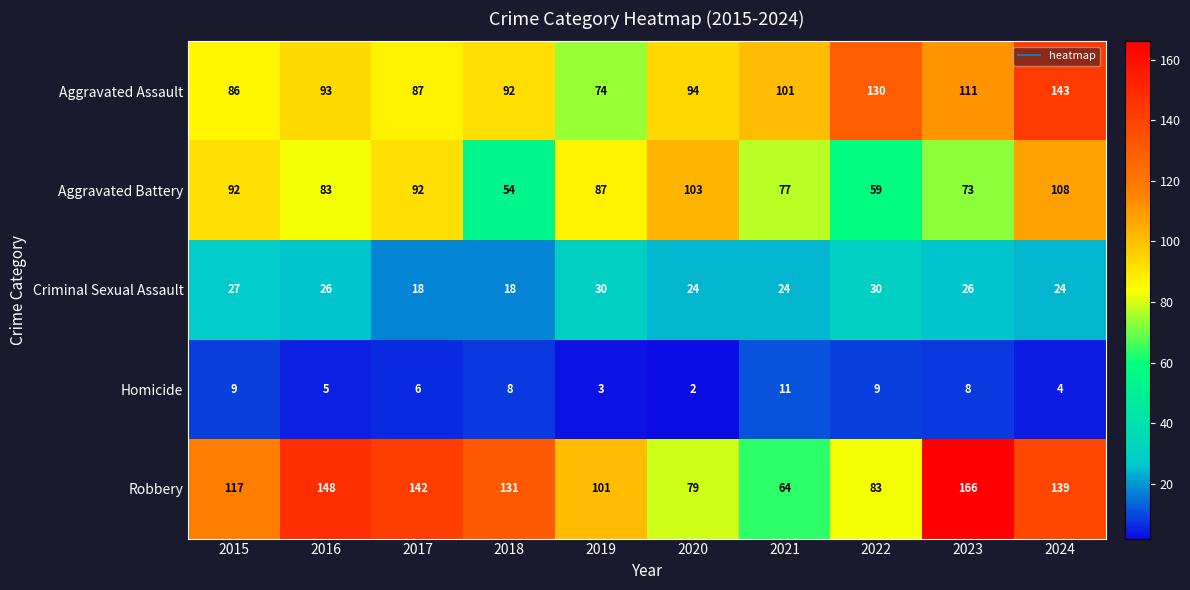

Which series has the widest spread of values?

Robbery